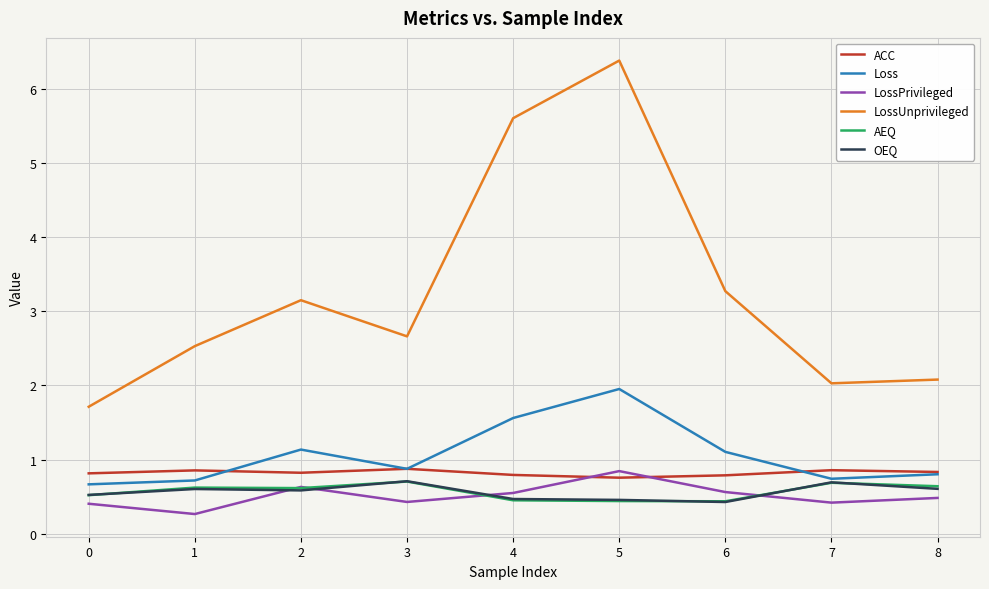

In LossUnprivileged, how many points are higher than both neighbors (excluding endpoints)?

2